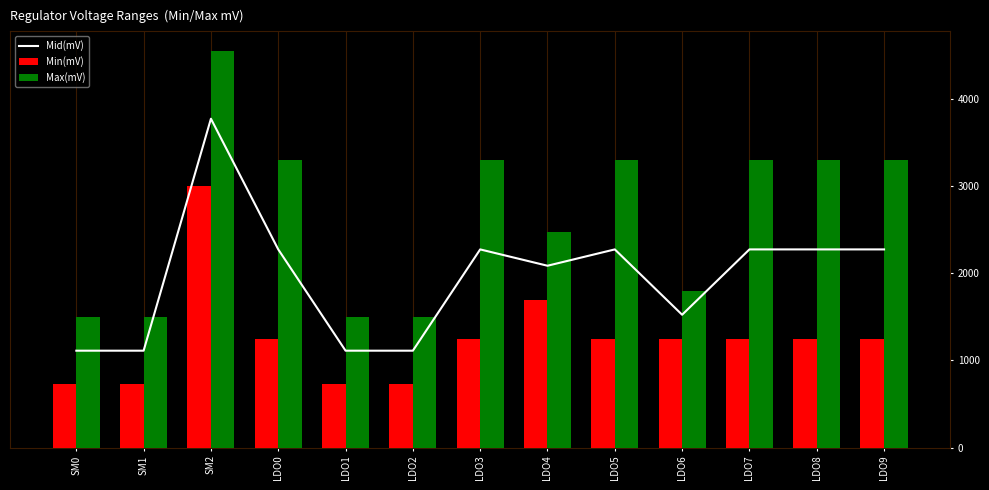

Reading left to right, what are all the values shown in this chart?

Mid(mV): SM0=1112.5	SM1=1112.5	SM2=3775.0	LDO0=2275.0	LDO1=1112.5	LDO2=1112.5	LDO3=2275.0	LDO4=2087.5	LDO5=2275.0	LDO6=1525.0	LDO7=2275.0	LDO8=2275.0	LDO9=2275.0
Min(mV): SM0=725.0	SM1=725.0	SM2=3000.0	LDO0=1250.0	LDO1=725.0	LDO2=725.0	LDO3=1250.0	LDO4=1700.0	LDO5=1250.0	LDO6=1250.0	LDO7=1250.0	LDO8=1250.0	LDO9=1250.0
Max(mV): SM0=1500.0	SM1=1500.0	SM2=4550.0	LDO0=3300.0	LDO1=1500.0	LDO2=1500.0	LDO3=3300.0	LDO4=2475.0	LDO5=3300.0	LDO6=1800.0	LDO7=3300.0	LDO8=3300.0	LDO9=3300.0